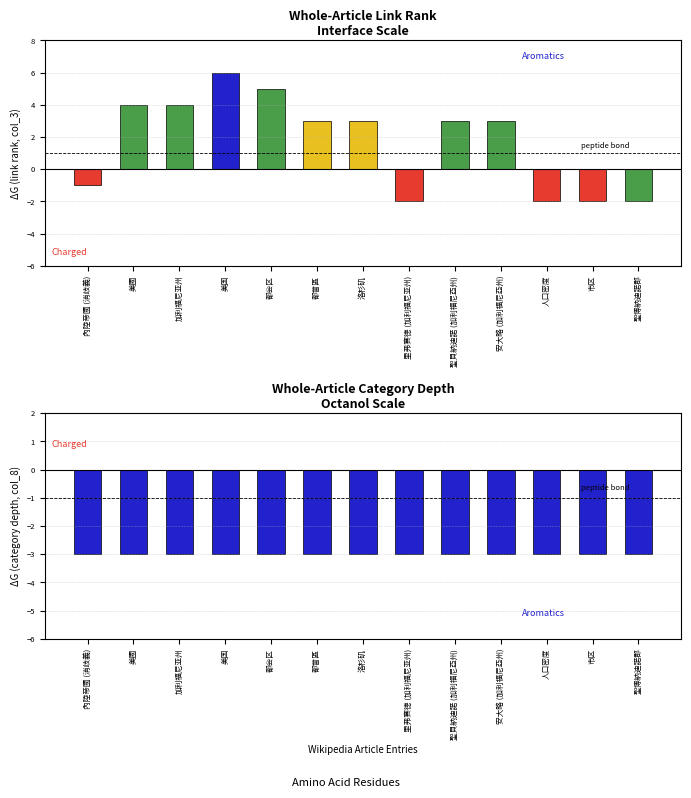

Are the bars horizontal?

No